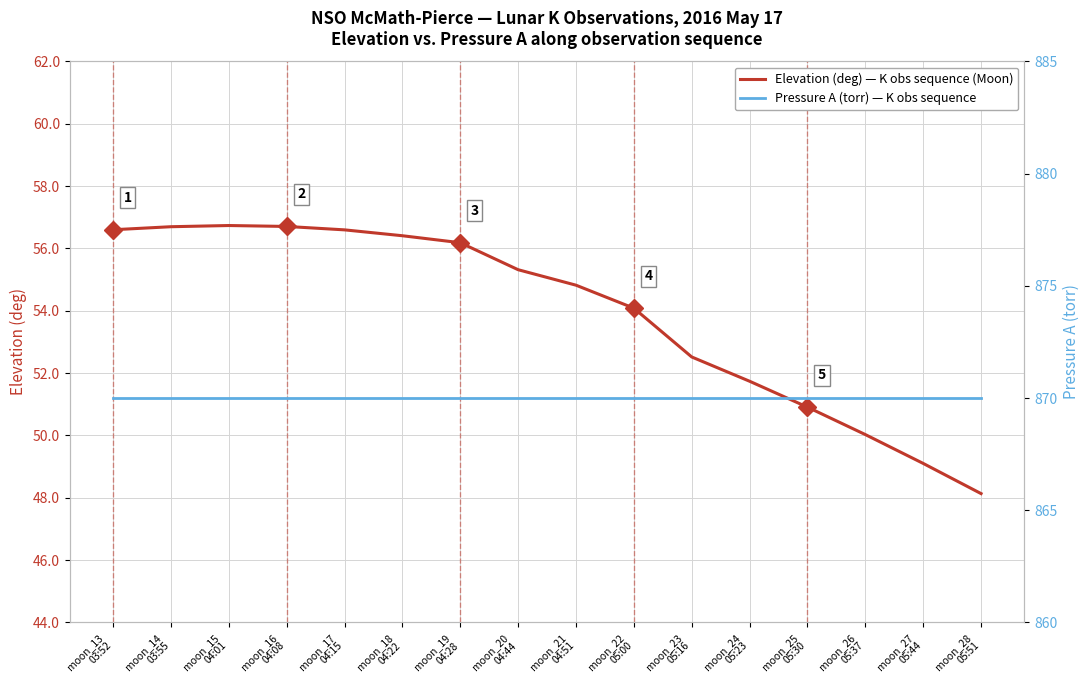

Count the number of categories in the chart.

16